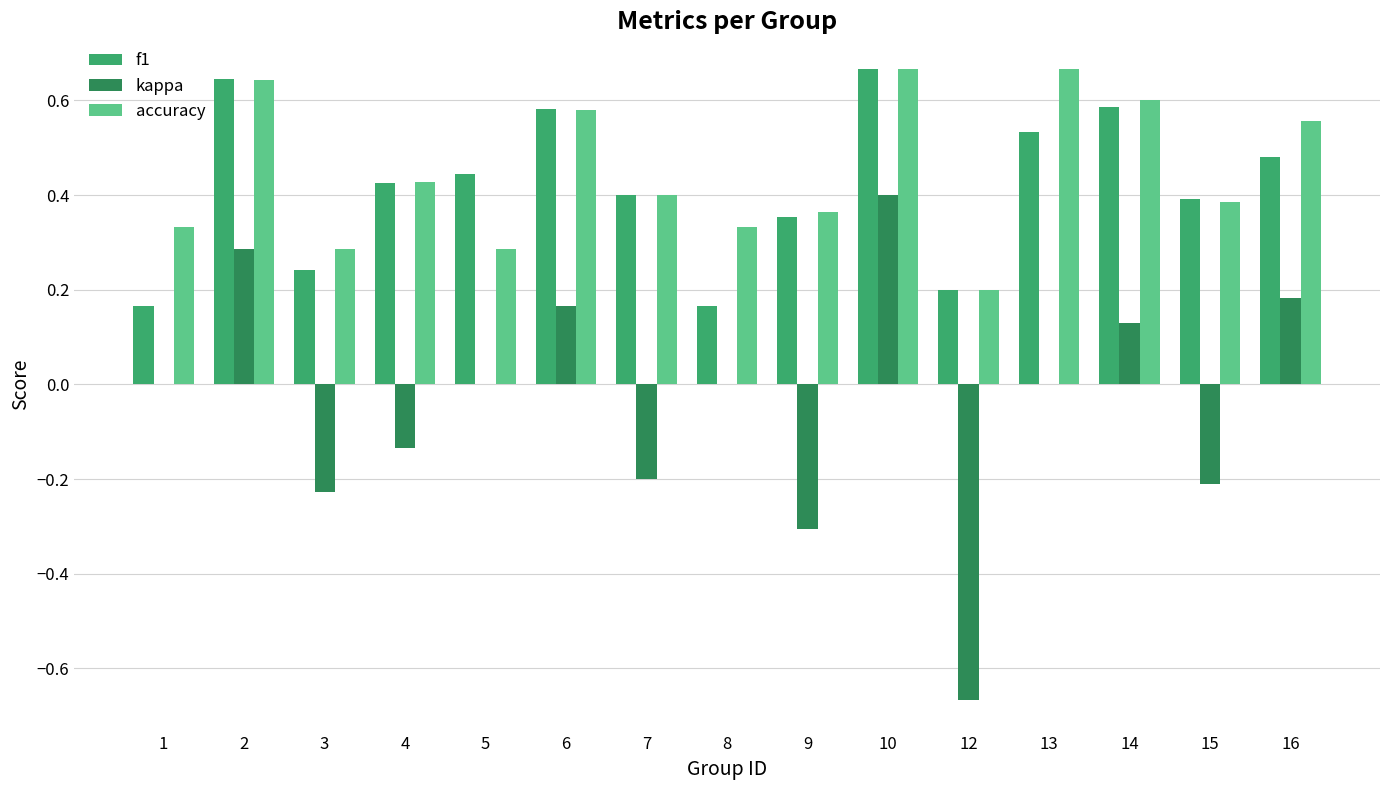

At which category is the sum across all series the highest?

10